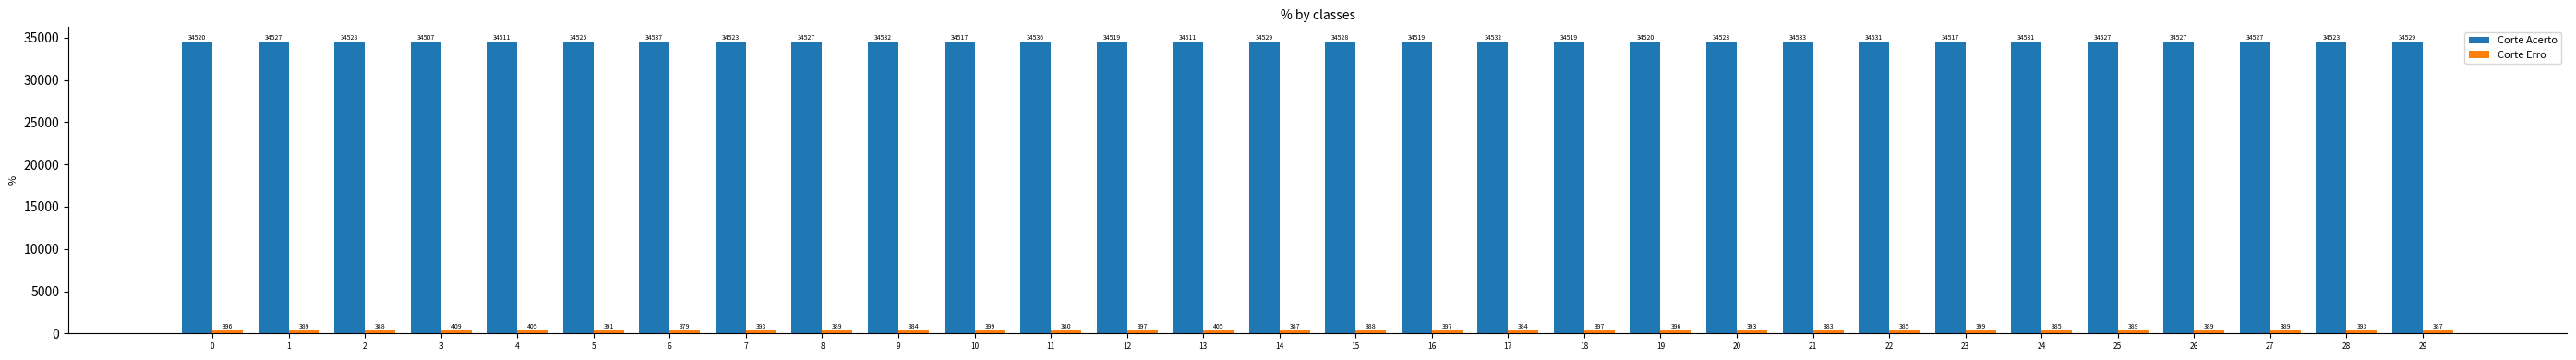

What is the value of the Corte Acerto bar at the 15th from the left?

34529